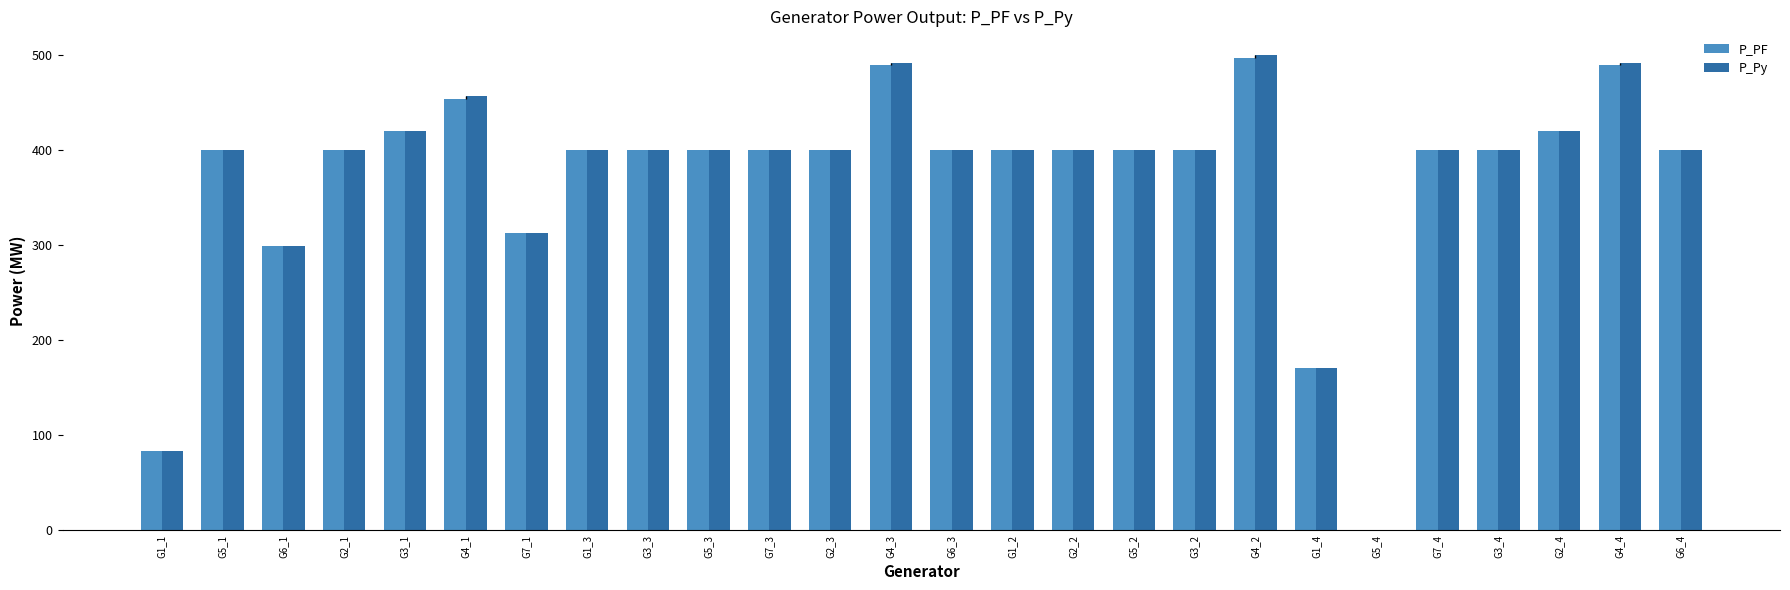

How many series are shown in this chart?

2